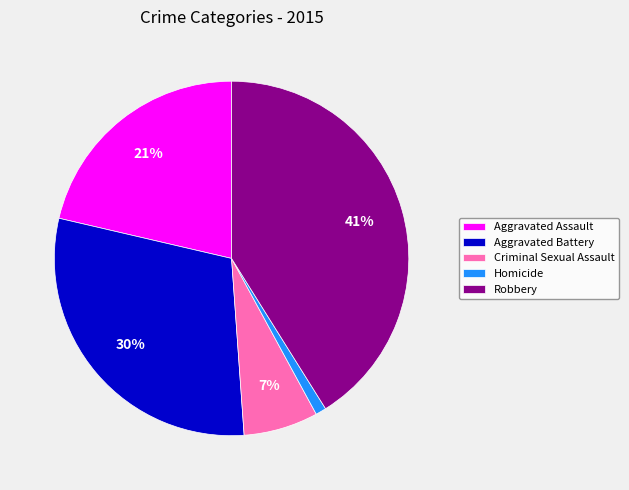

Is there a majority slice in this chart?

No